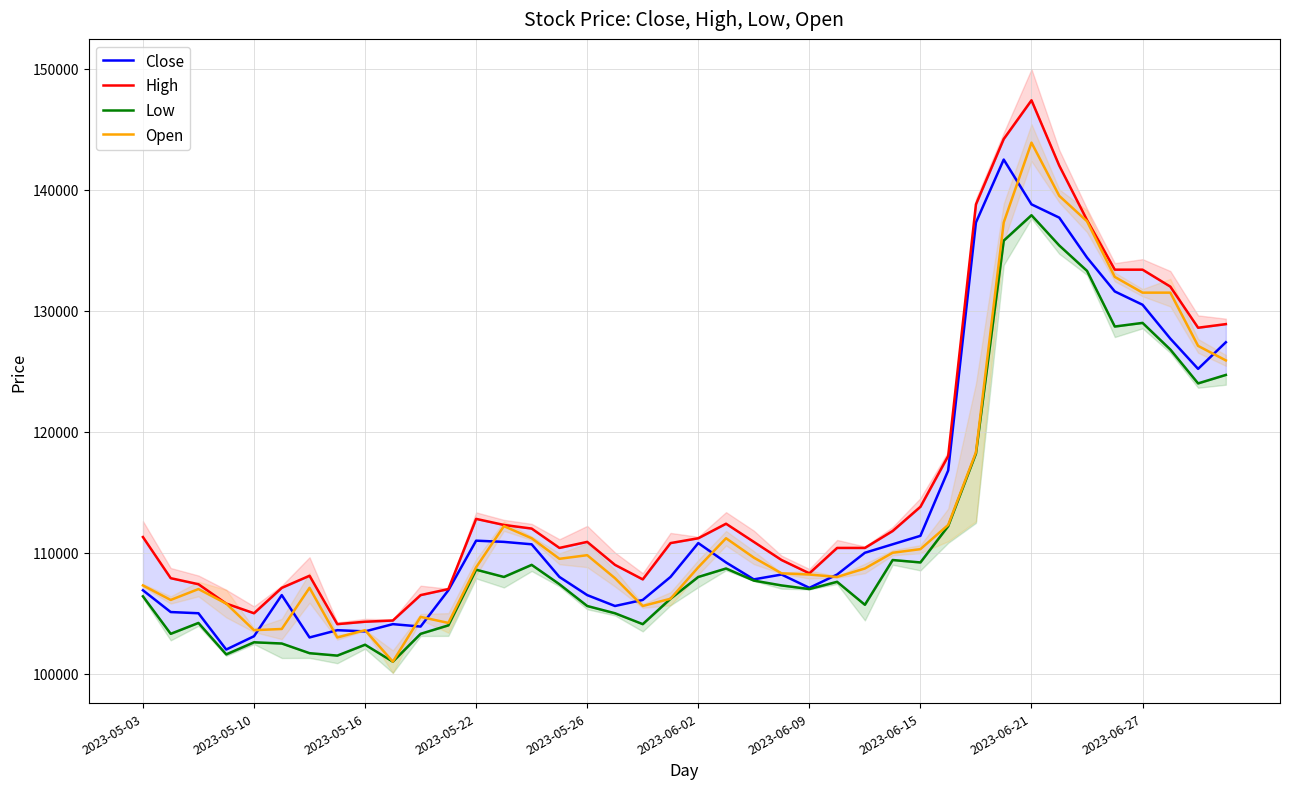

How many lines are shown in the chart?

4